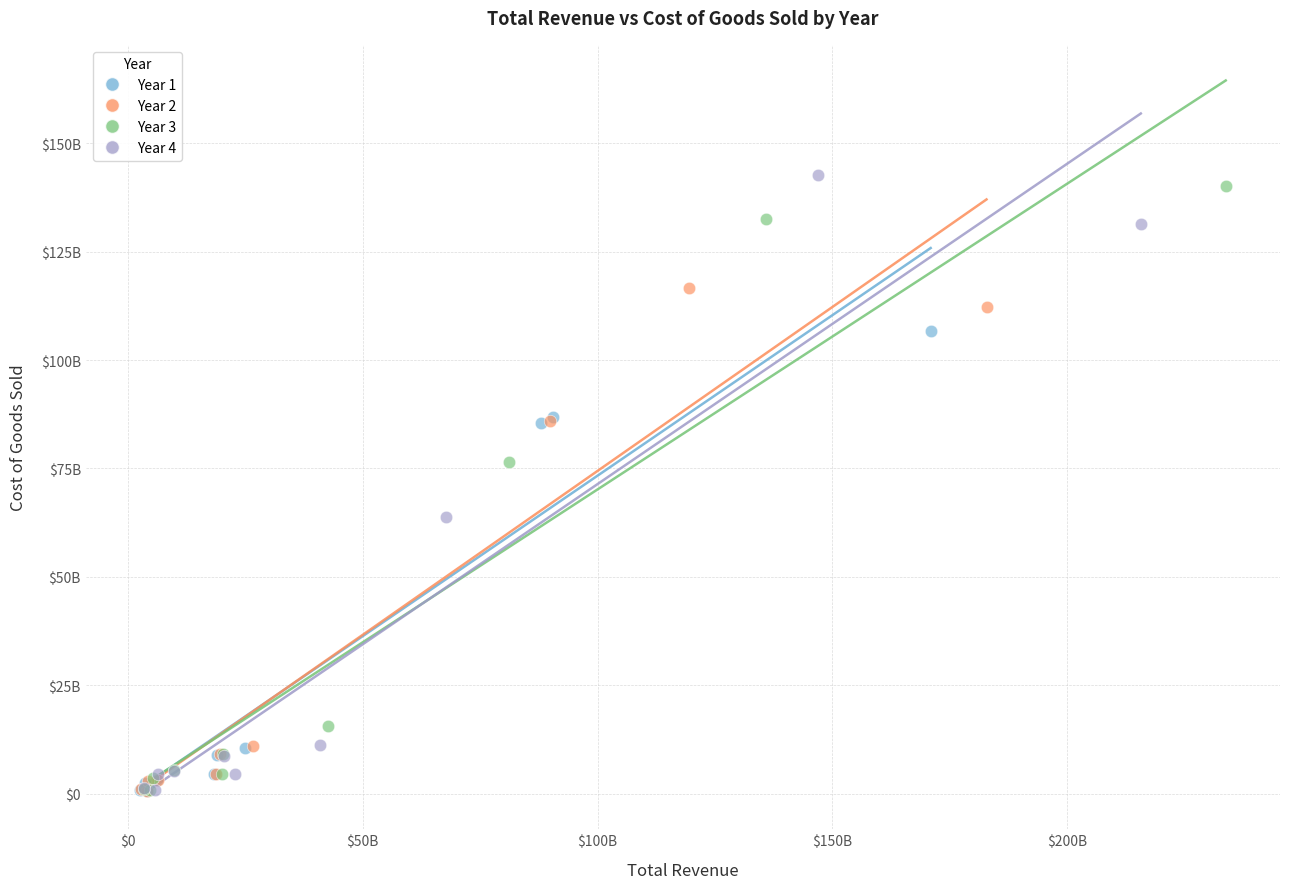

Which series contains the highest Y value?

Year 4